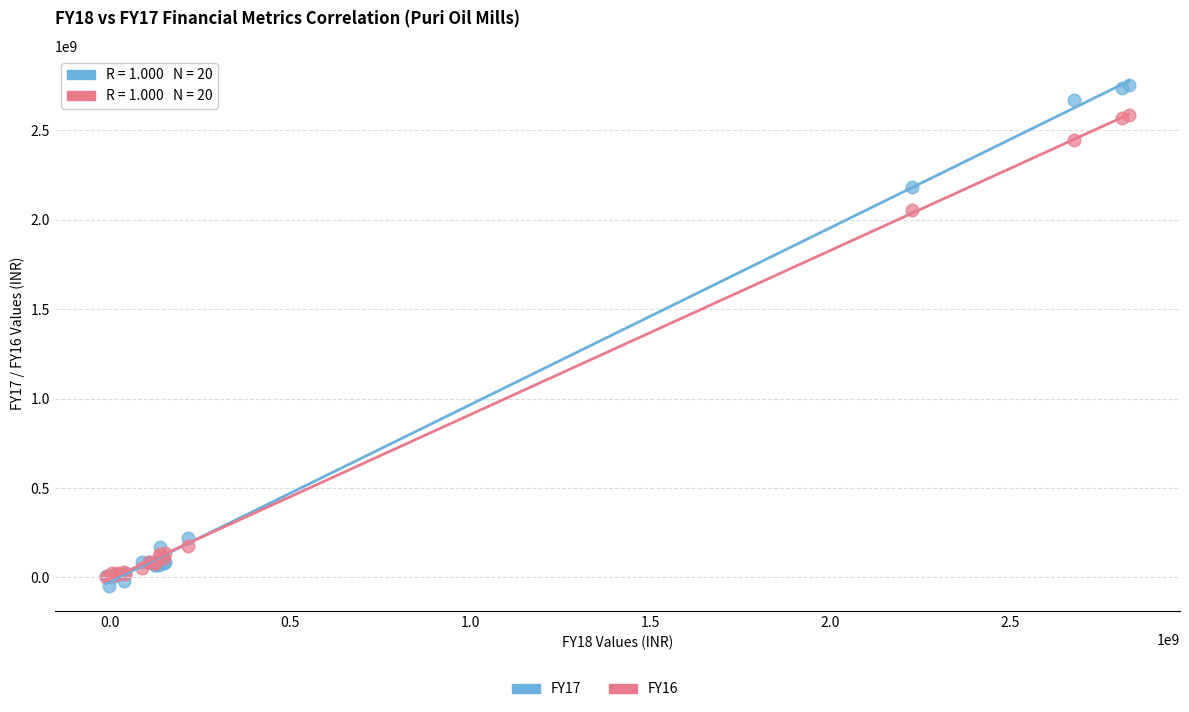

Which series reaches the maximum Y coordinate?

FY17